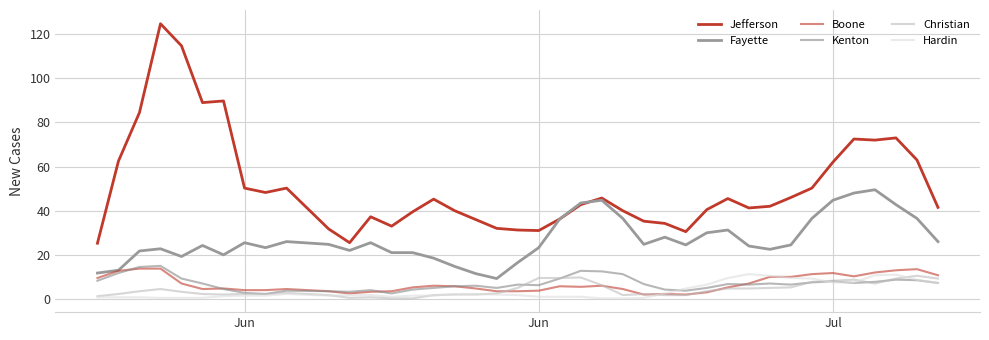

Does the chart have visible grid lines?

Yes